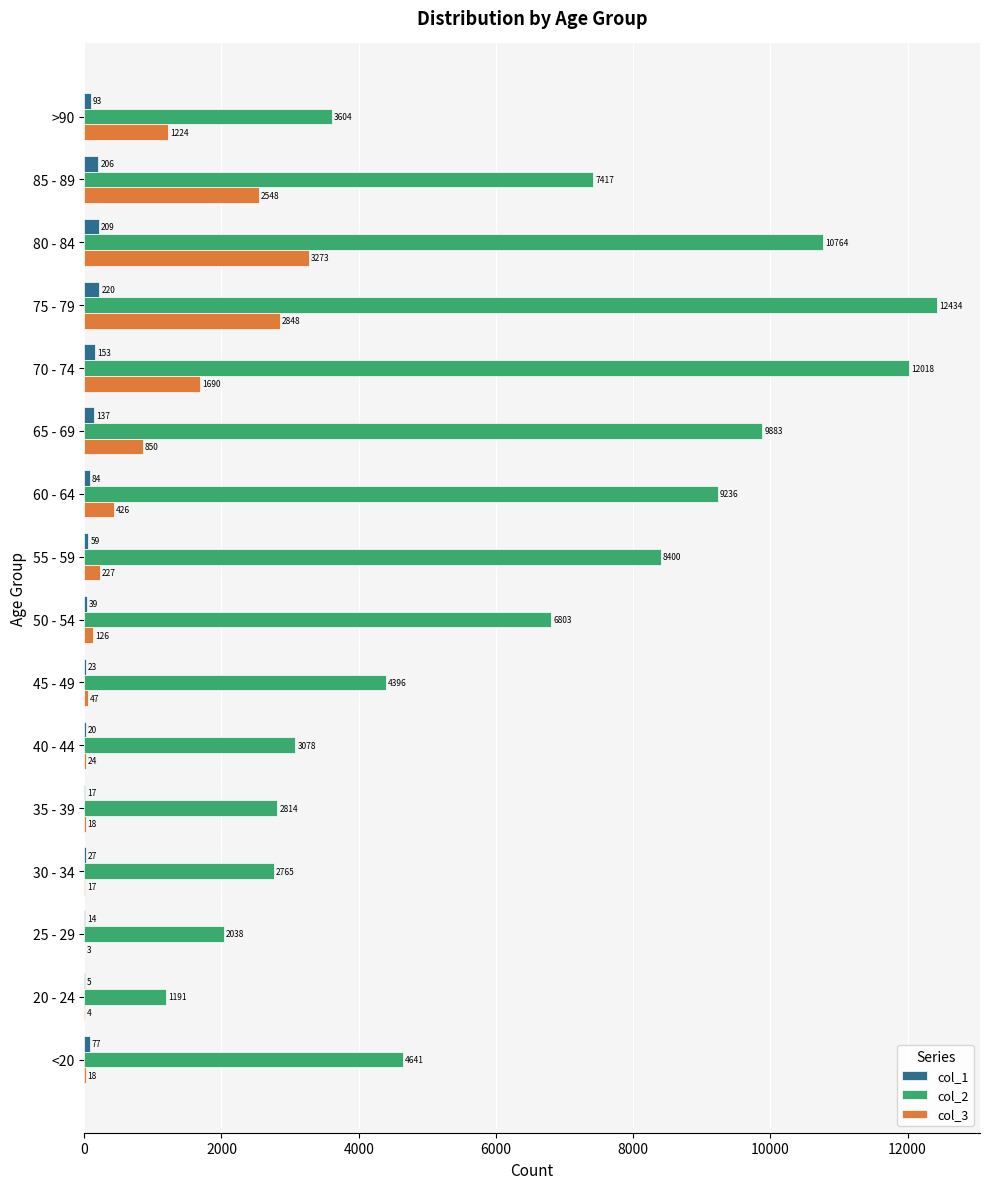

Which label corresponds to the largest value in the chart?

75 - 79